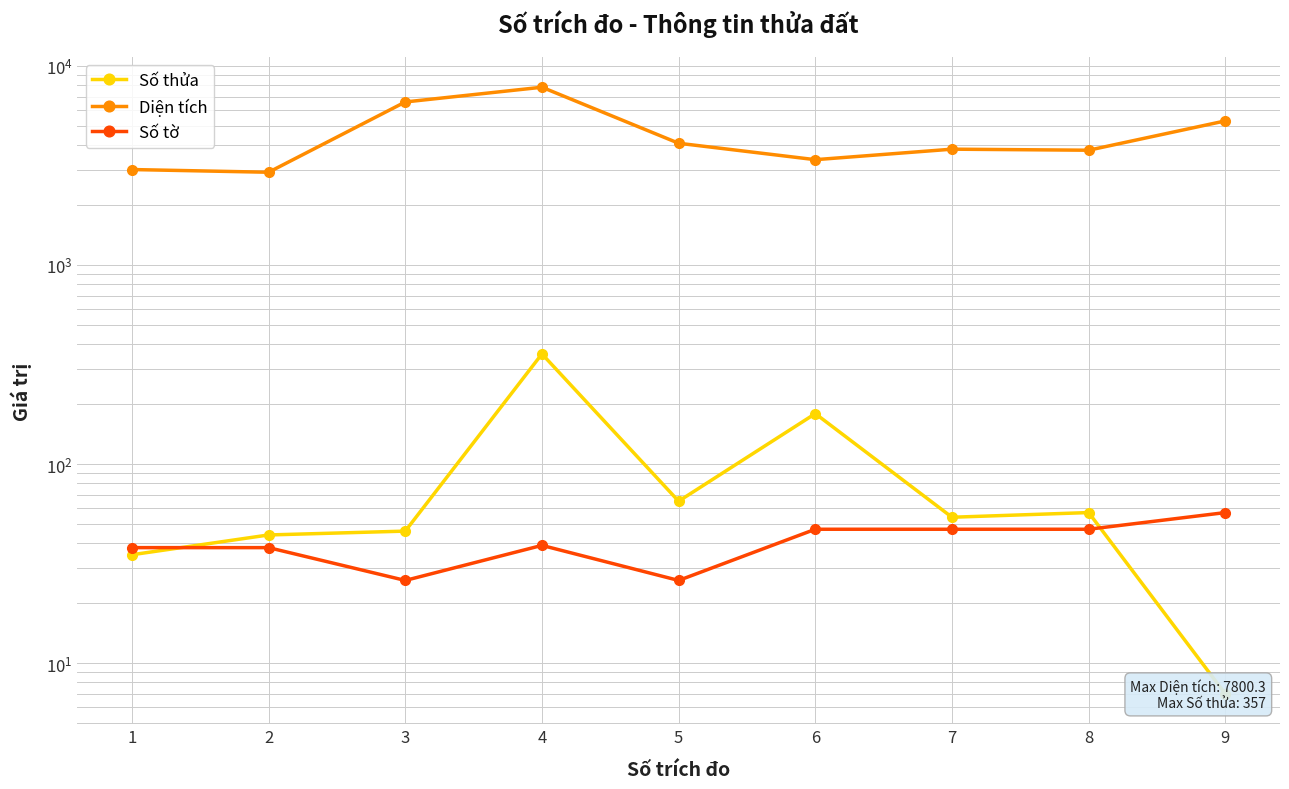

Which series ends up on top after the final intersection of Số thửa and Số tờ?

Số tờ